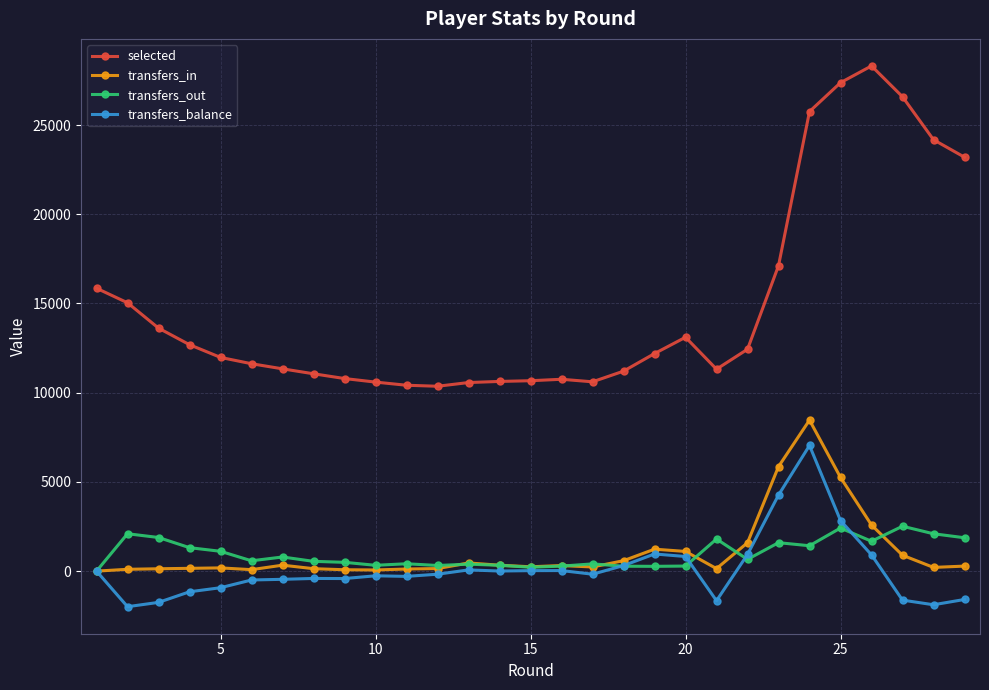

In transfers_out, how many points are higher than both neighbors (excluding endpoints)?

9